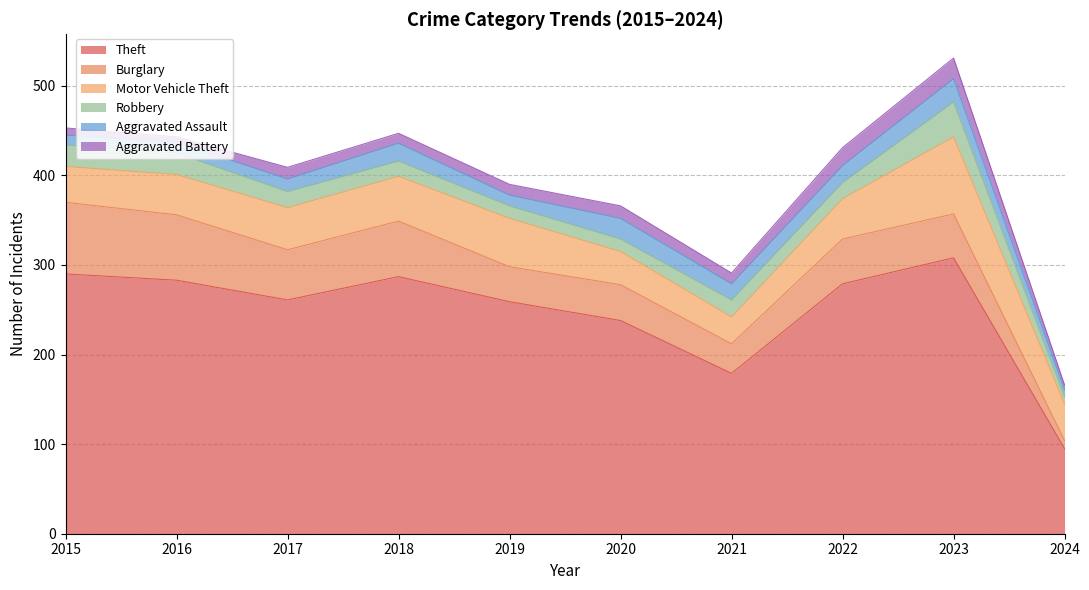

What is the difference between the second highest and second lowest values in the Theft series?

111